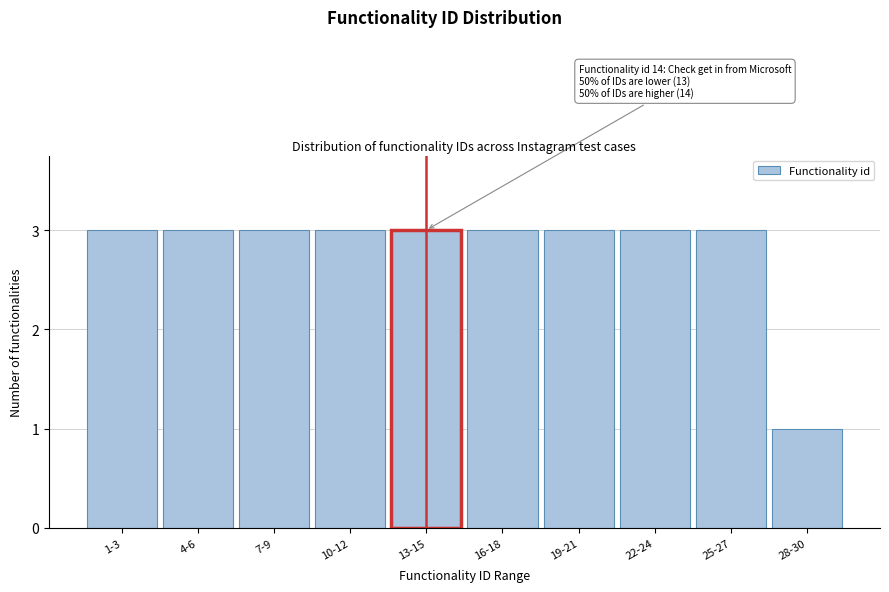

Reading left to right, list all the values displayed in this chart.

1-3=3	4-6=3	7-9=3	10-12=3	13-15=3	16-18=3	19-21=3	22-24=3	25-27=3	28-30=1